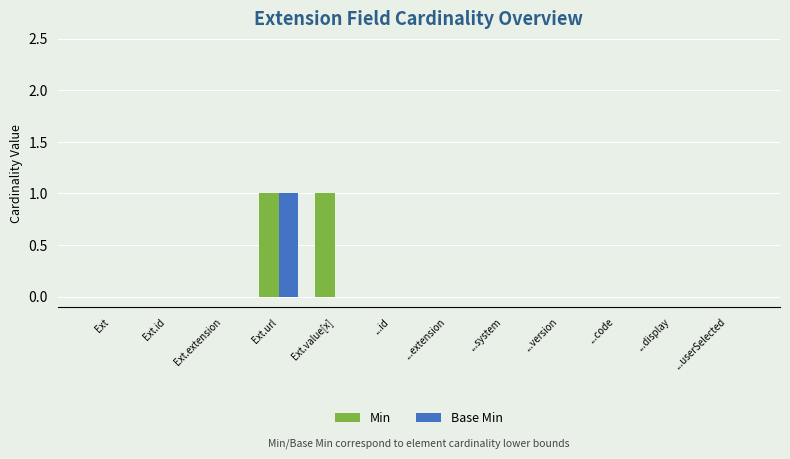

Is it true that Min equals -1 at ...code?

False